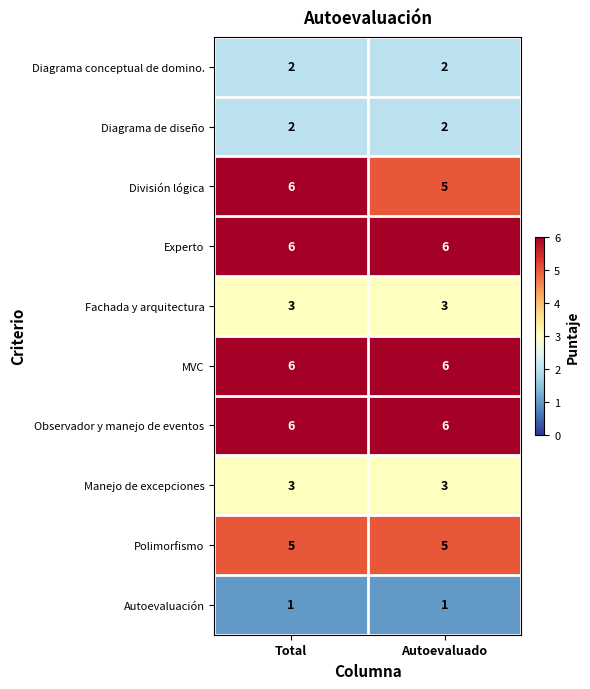

What is the maximum value for Manejo de excepciones?

3